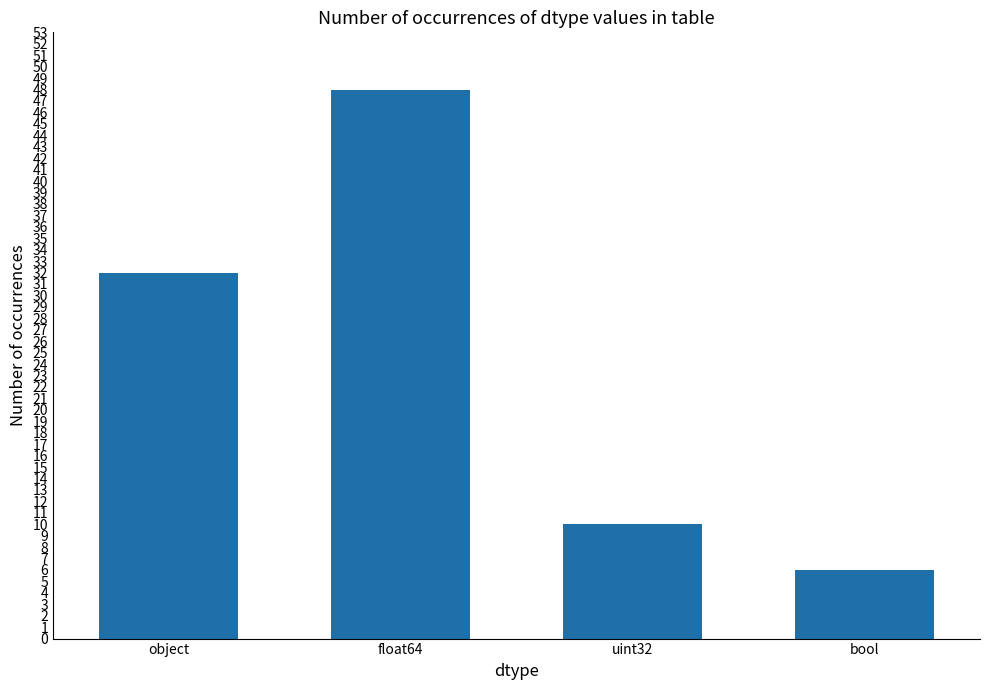

Read the value at uint32, to the nearest 5.

10